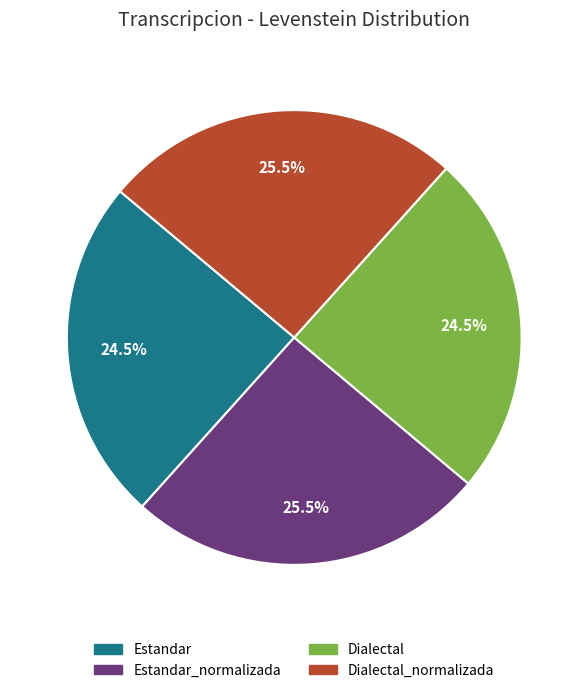

Is there a majority slice in this chart?

No